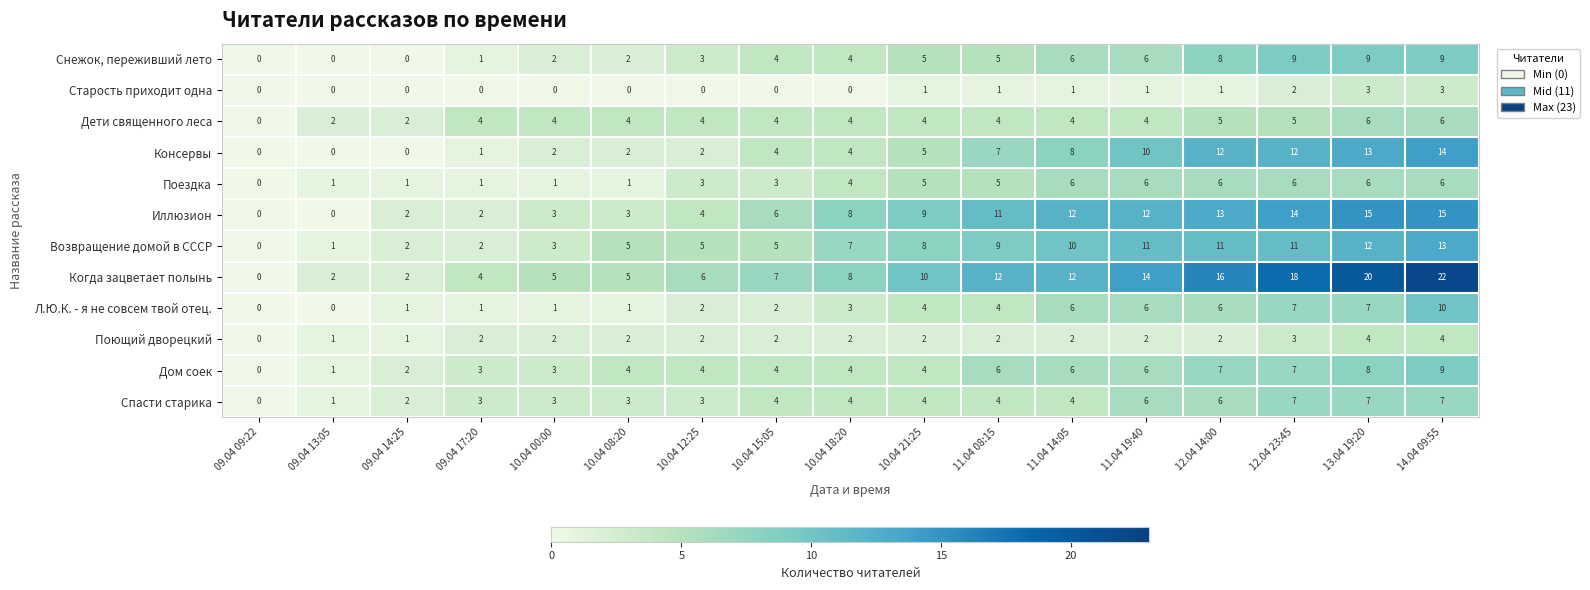

What is the greatest value displayed?

22